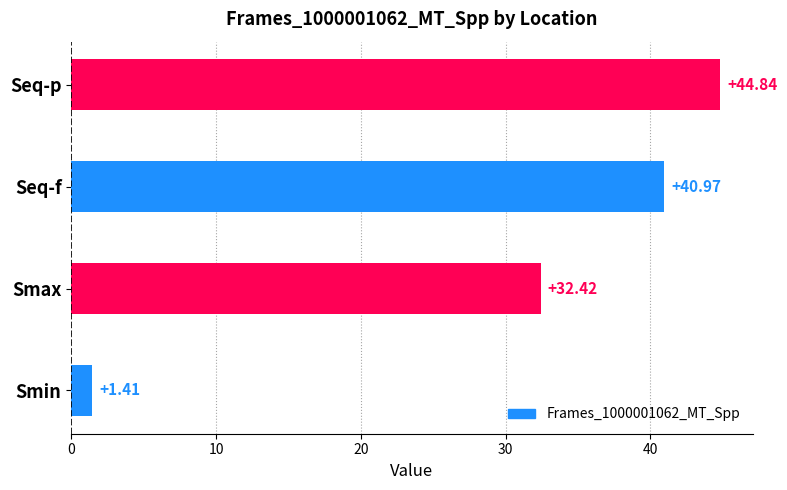

What is the change in value from Seq-f to Seq-p?

+3.9